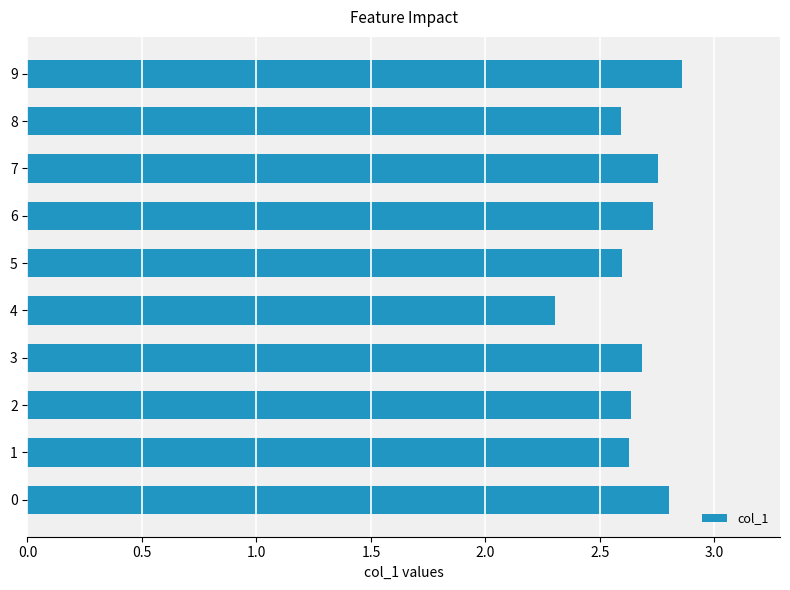

How many values are between 2 and 3?

10